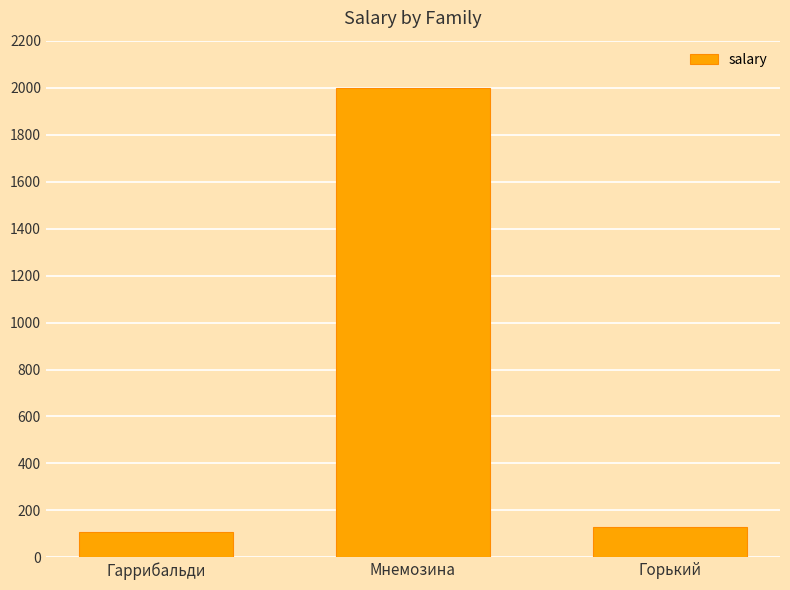

How many data points does each series have?

3